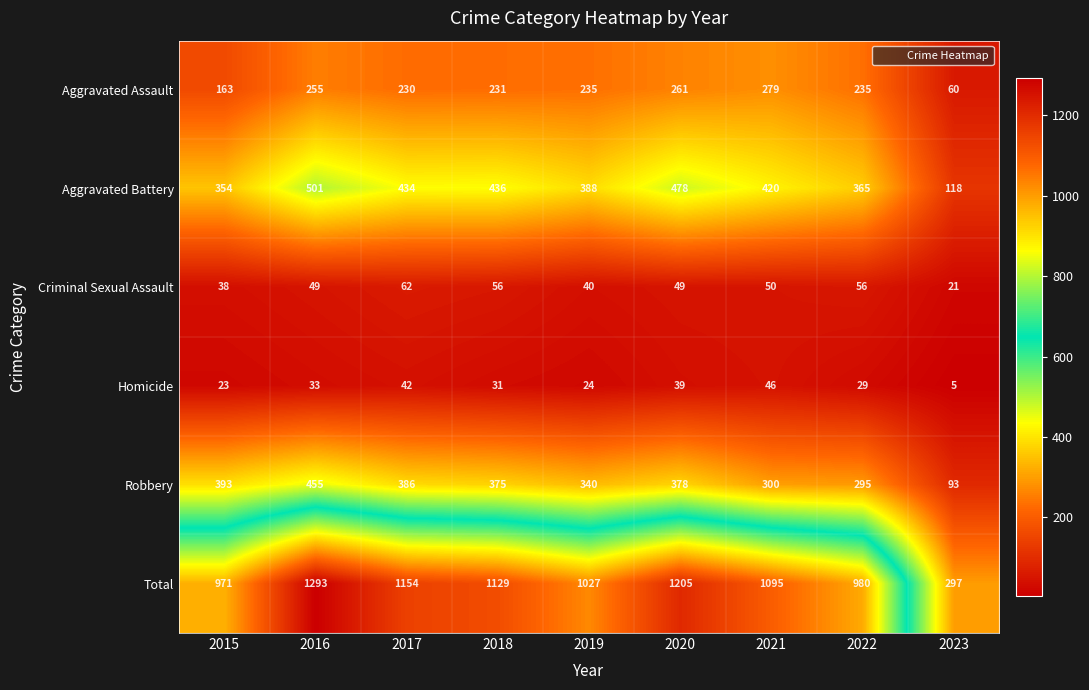

Rank the series by their maximum value, from highest to lowest.

Total, Aggravated Battery, Robbery, Aggravated Assault, Criminal Sexual Assault, Homicide